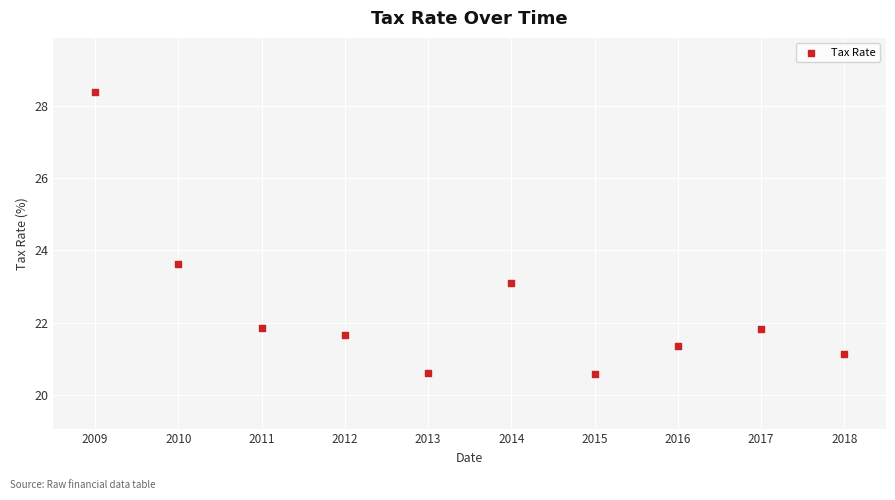

What Y value in the scatter plot is closest to 24?

23.6